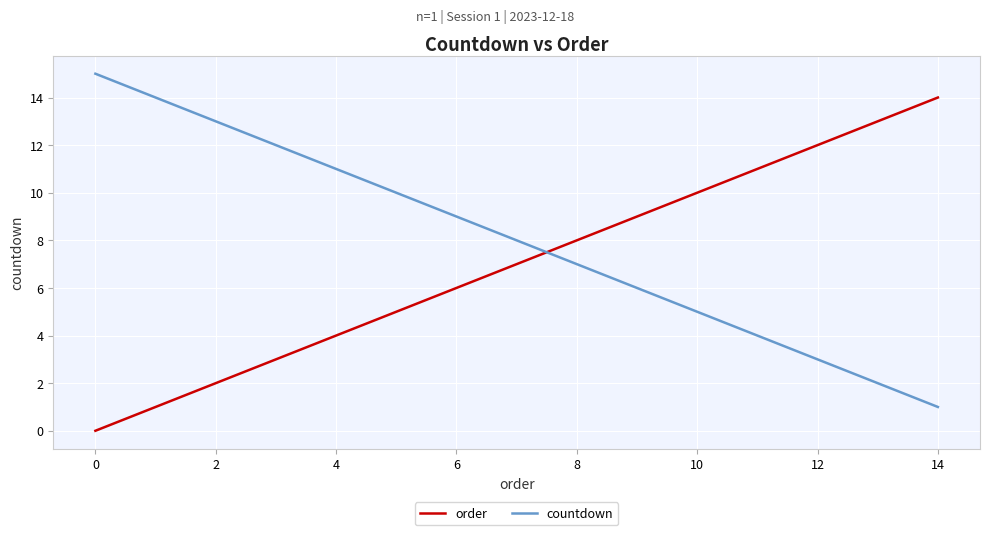

True or false: order and countdown intersect in this chart.

True